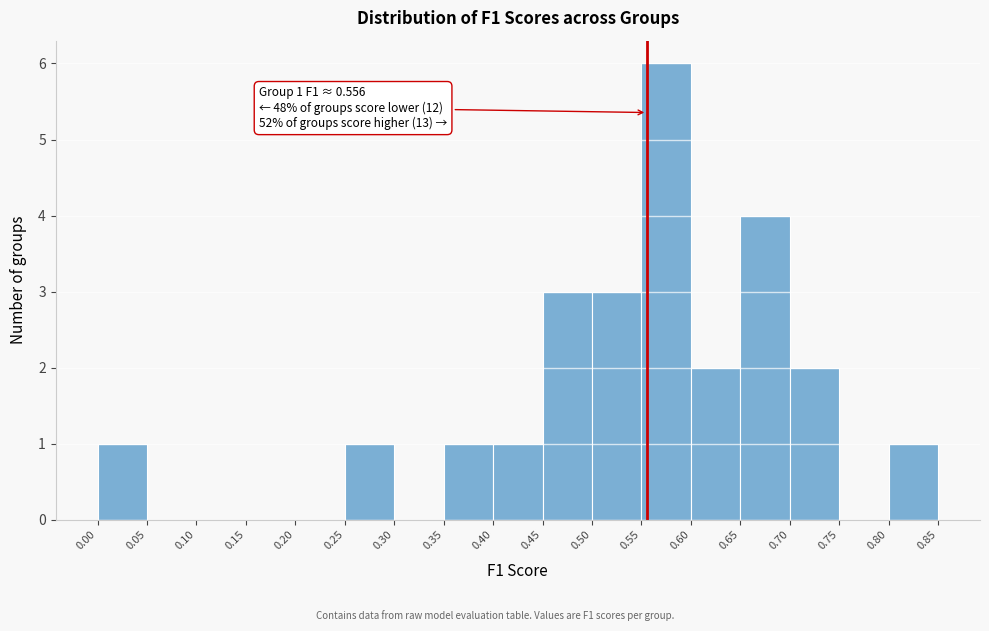

Which range on the x-axis has the tallest bar?

0.55 to 0.60